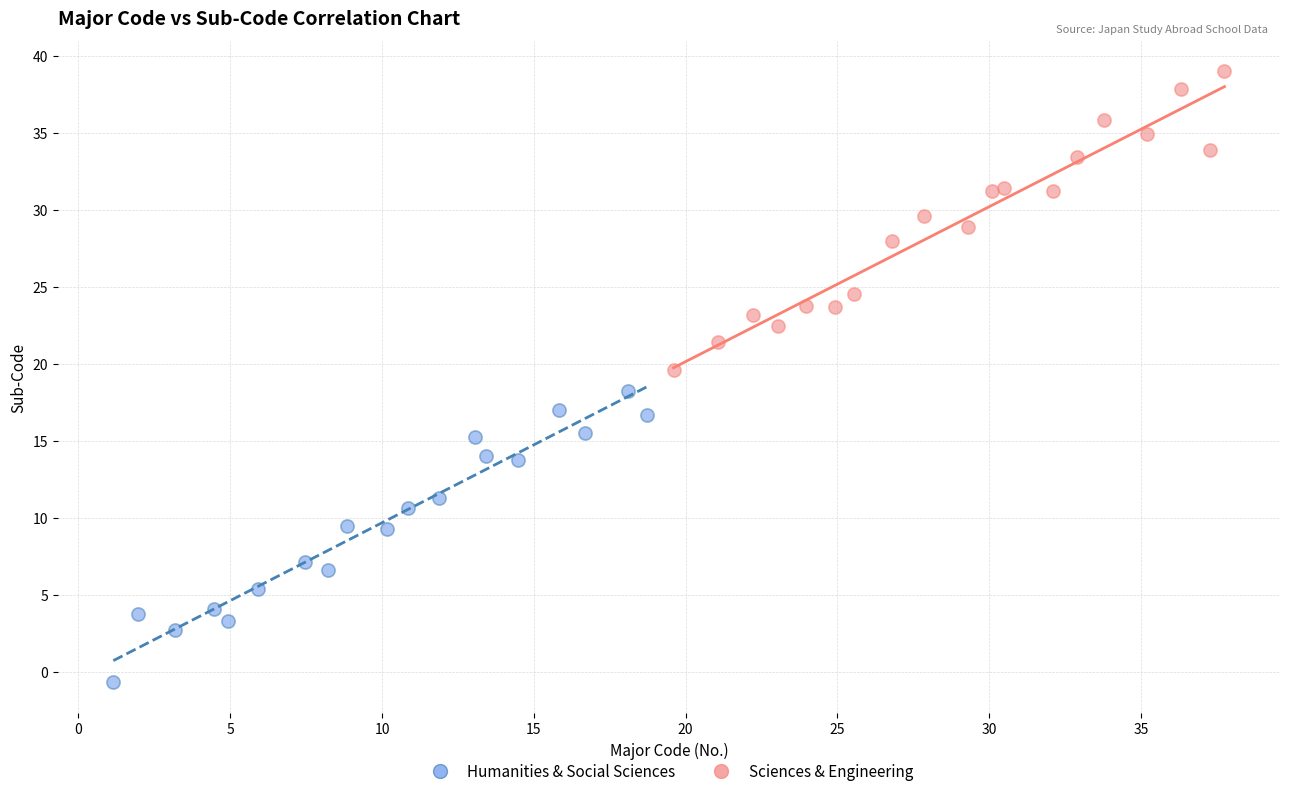

Which series contains the lowest Y value?

Humanities & Social Sciences